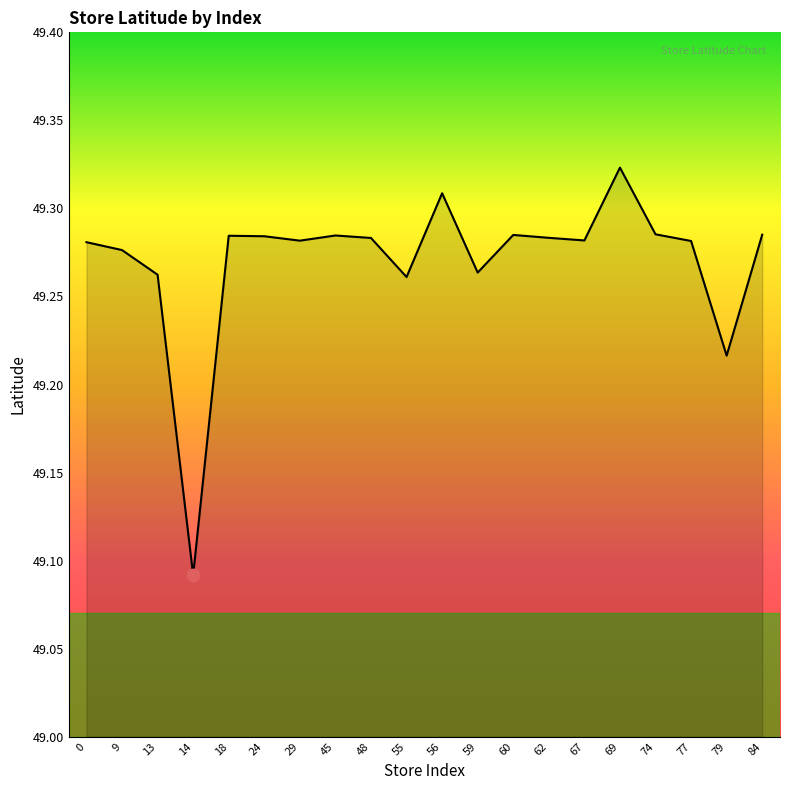

What is the ratio of the value at 67 to the value at 84?

1.0